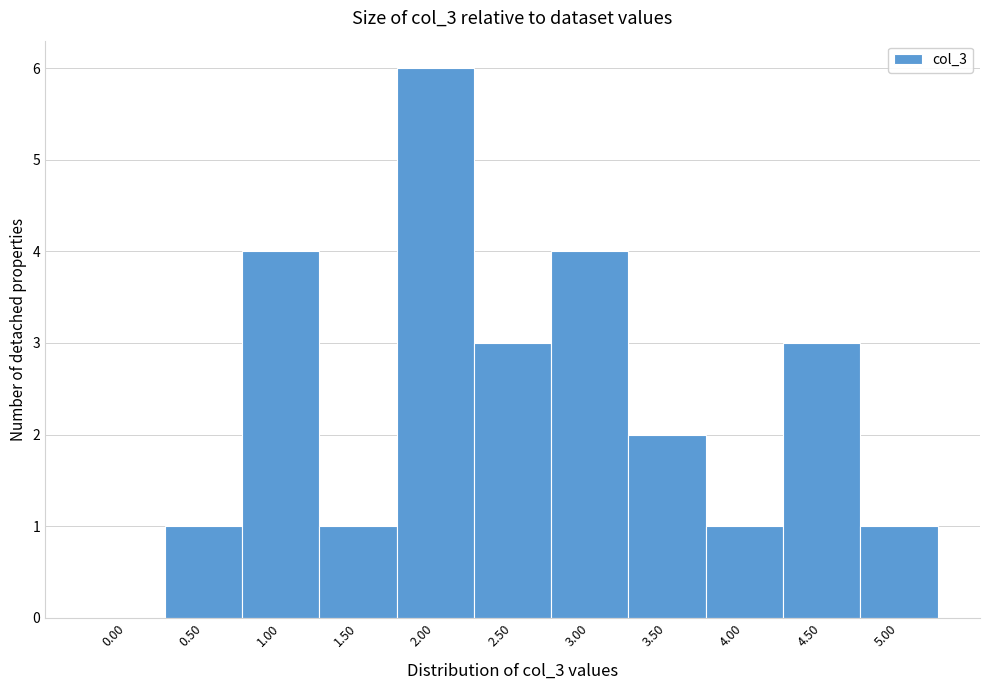

Reading right to left, transcribe all the data shown in this chart.

5.00=1	4.50=3	4.00=1	3.50=2	3.00=4	2.50=3	2.00=6	1.50=1	1.00=4	0.50=1	0.00=0